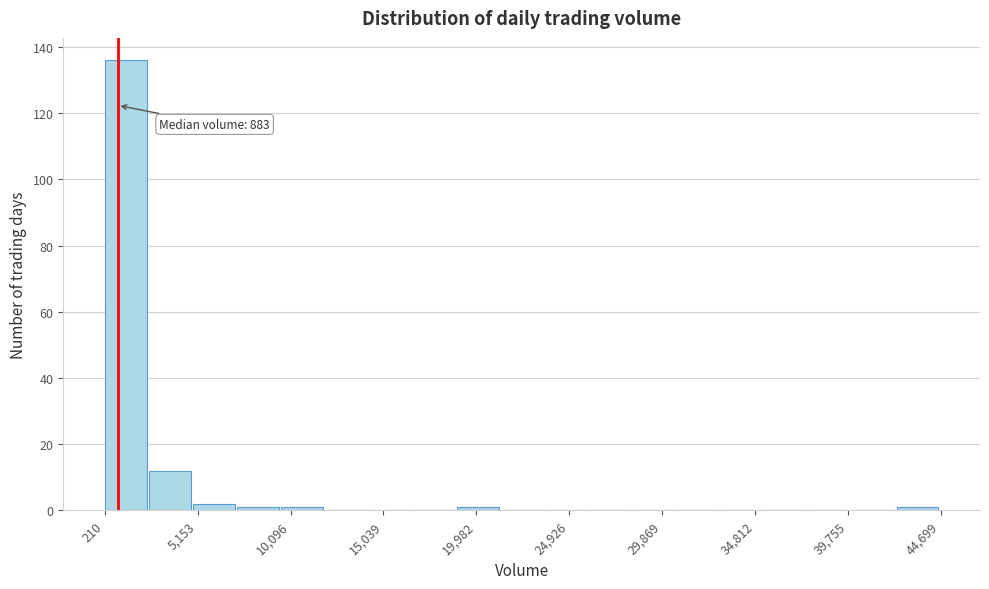

Over which range of the x-axis is the bar tallest?

0 to 2500